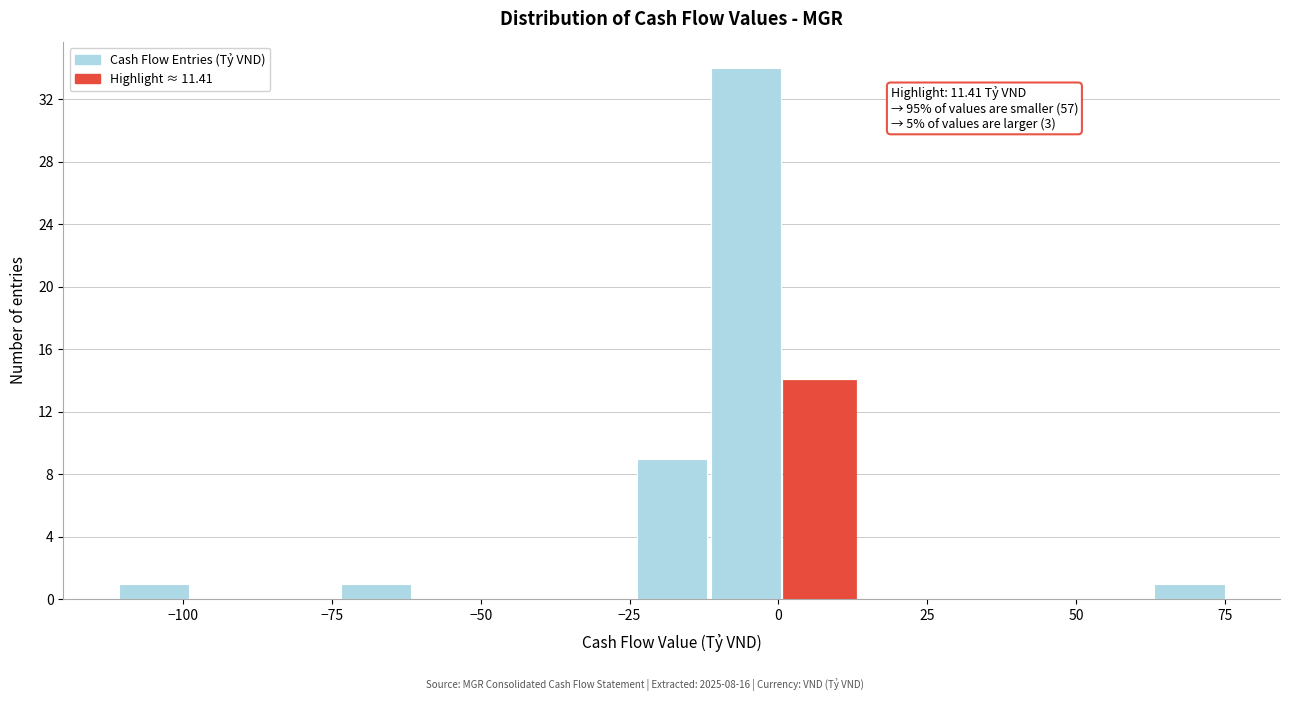

Read against the x-axis, roughly where is the centre of the tallest bar?

-5